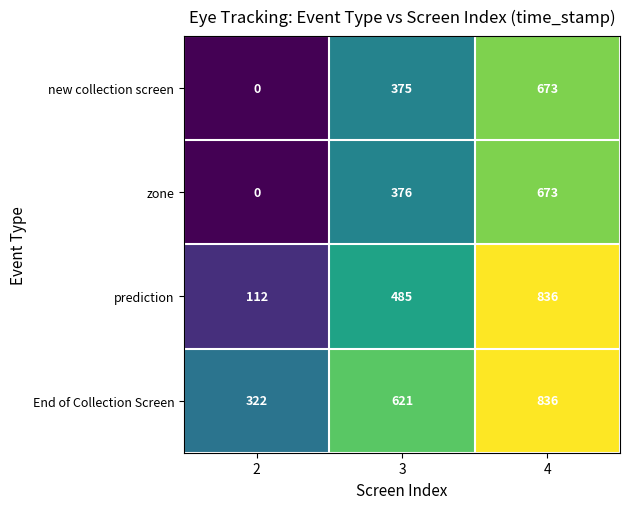

Where is new collection screen nearest to the value 336?

3